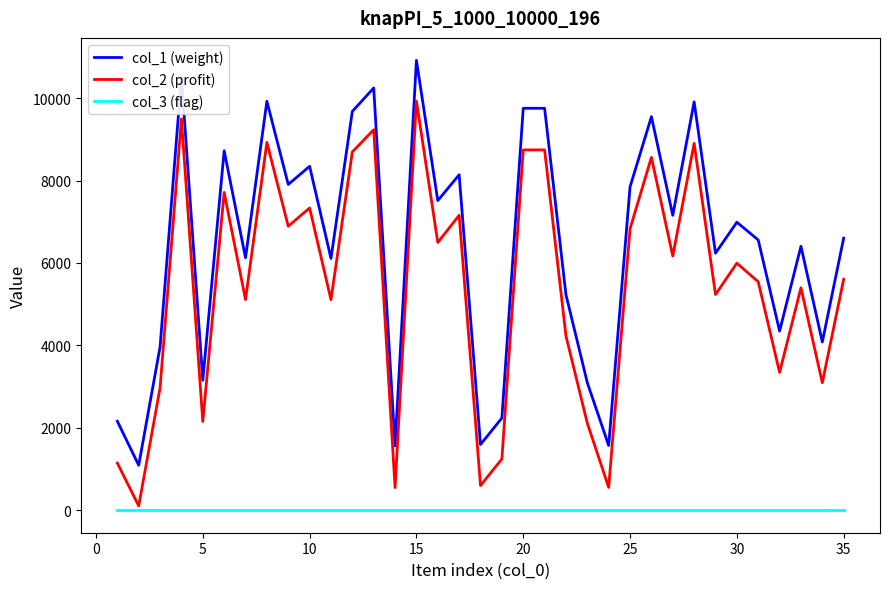

Which series has the largest total across all categories?

col_1 (weight)